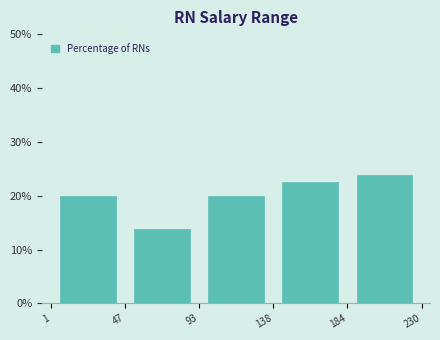

Reading left to right, list every bar in this chart as the range it spans on the x-axis followed by its height. The values are not printed on the chart, so give them approximately, as read against the axis.

1 to 47: 20
47 to 93: 14
93 to 138: 20
138 to 184: 23
184 to 230: 24